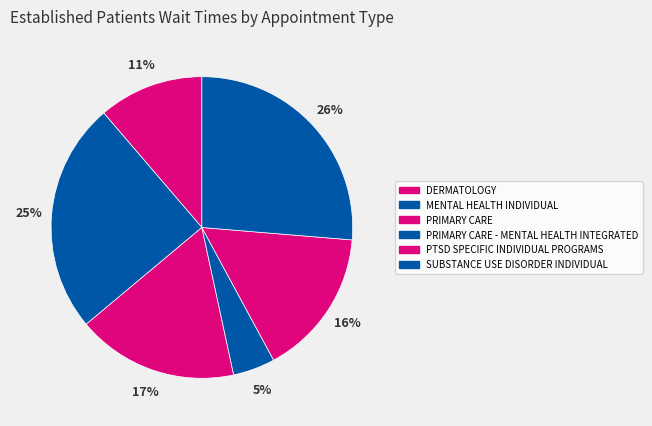

Count the number of slices in the pie.

6